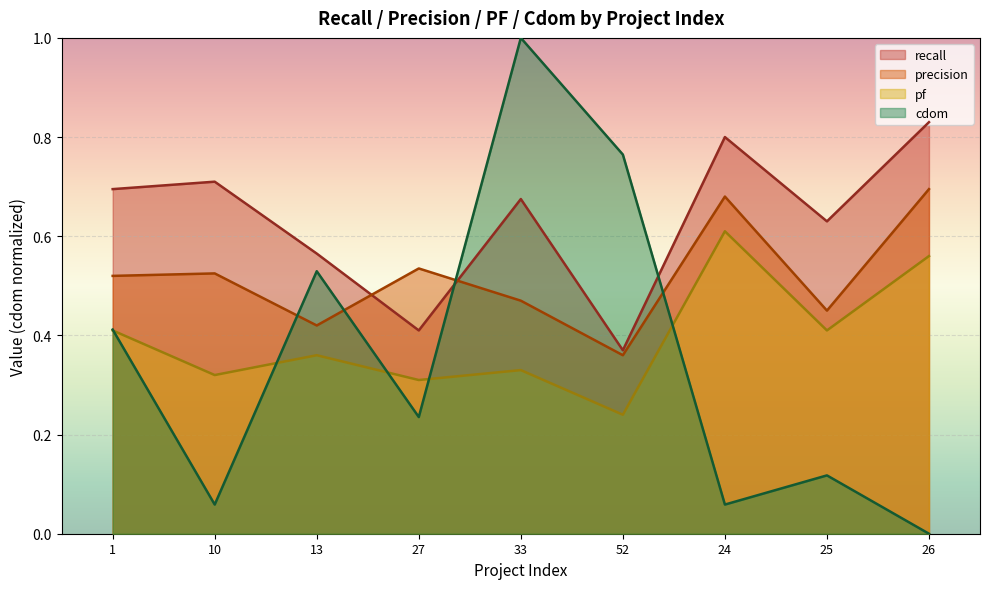

What is the highest value of the cdom series?

1.0